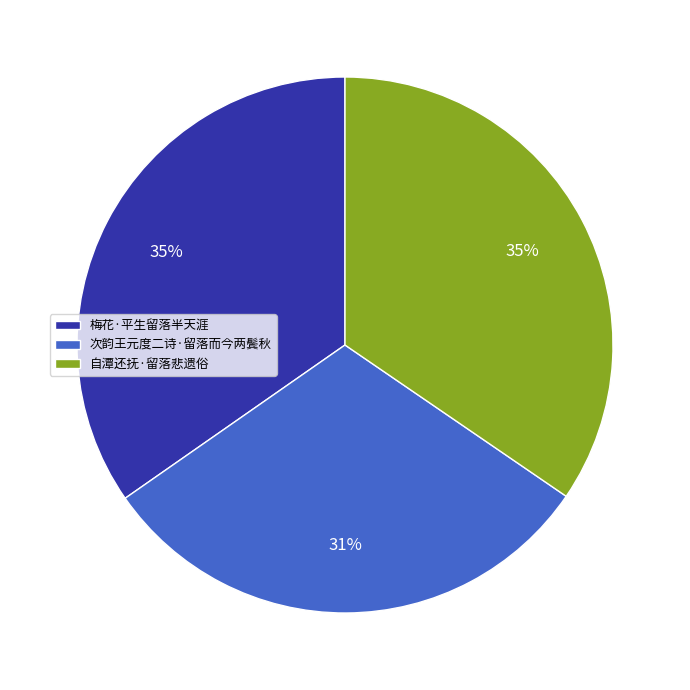

Is there a majority slice in this chart?

No